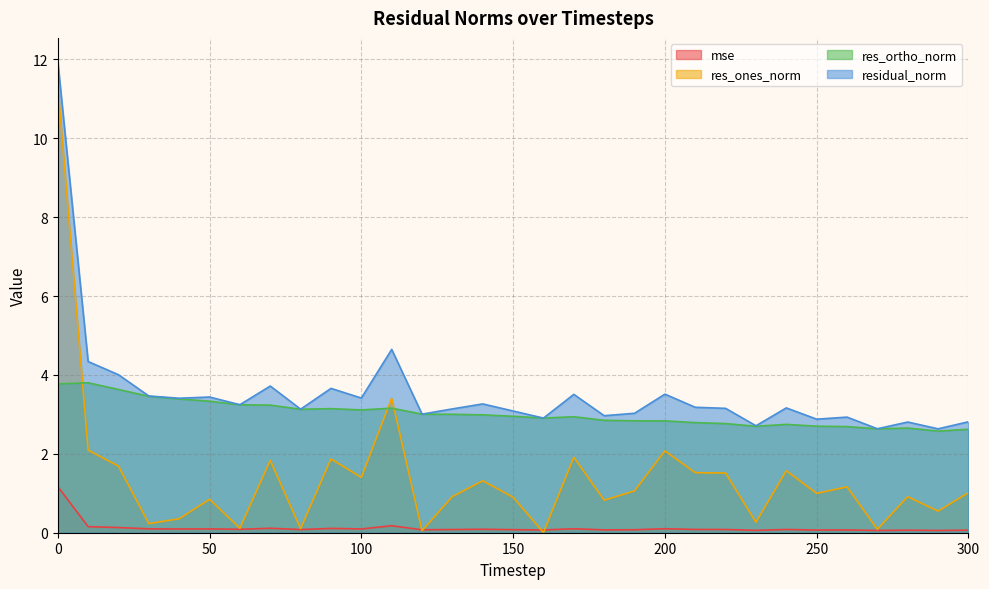

At which label is res_ortho_norm closest to 3?

130